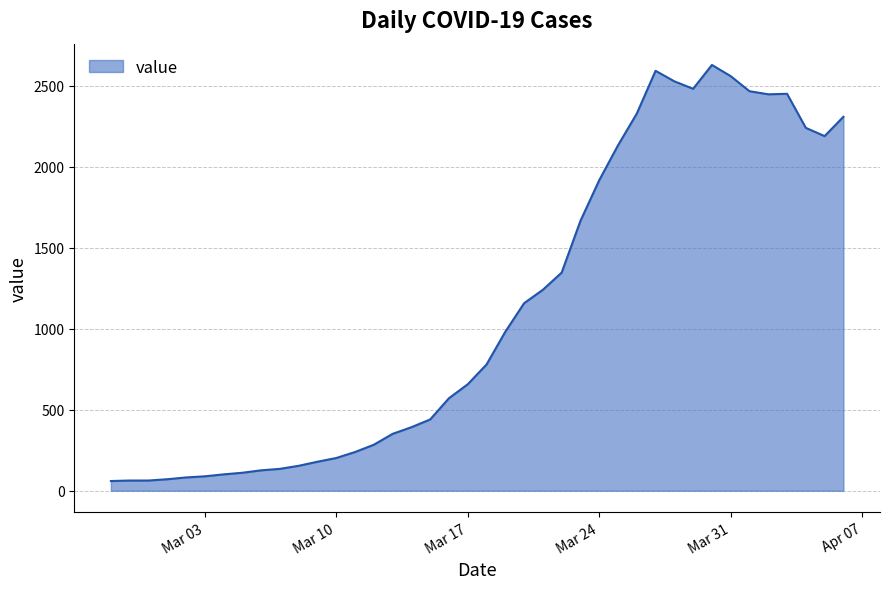

What is the smallest value displayed?

60